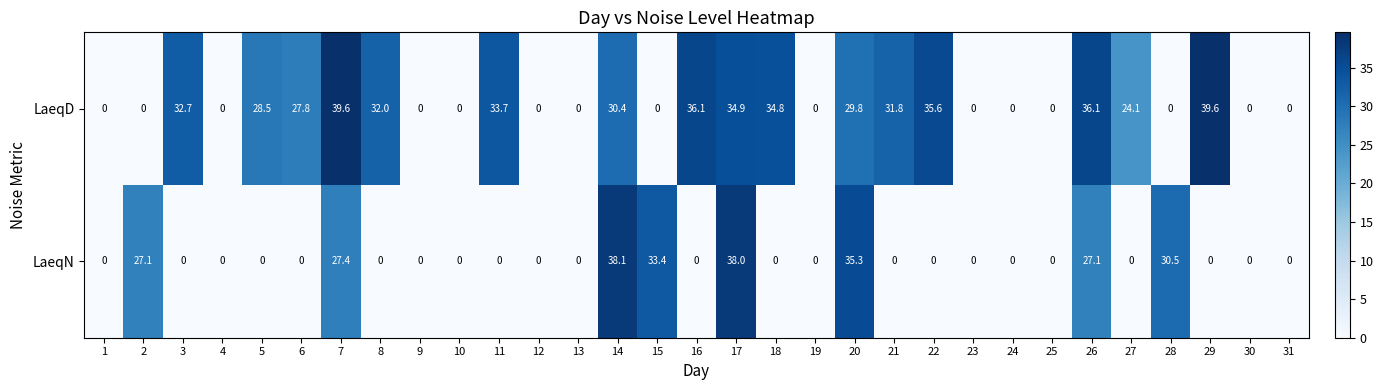

Which series has the largest total across all categories?

LaeqD